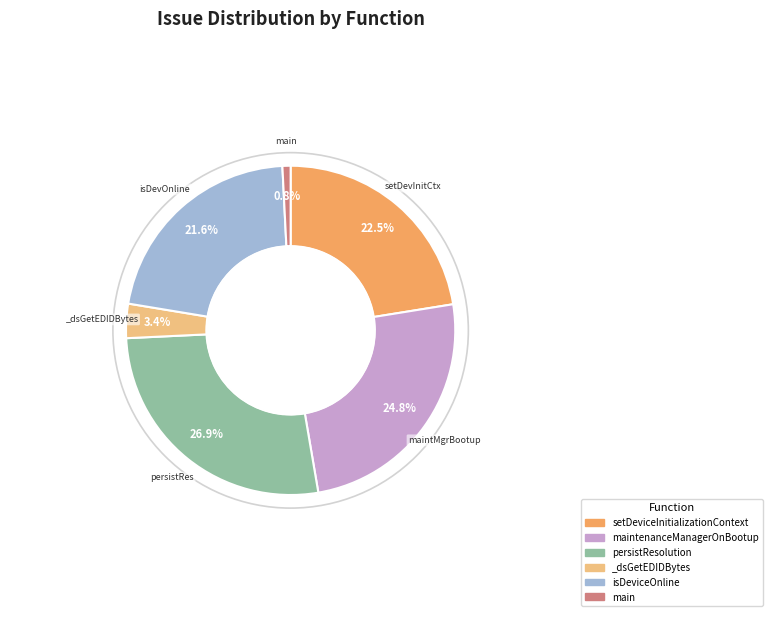

Count the number of slices in the pie.

6